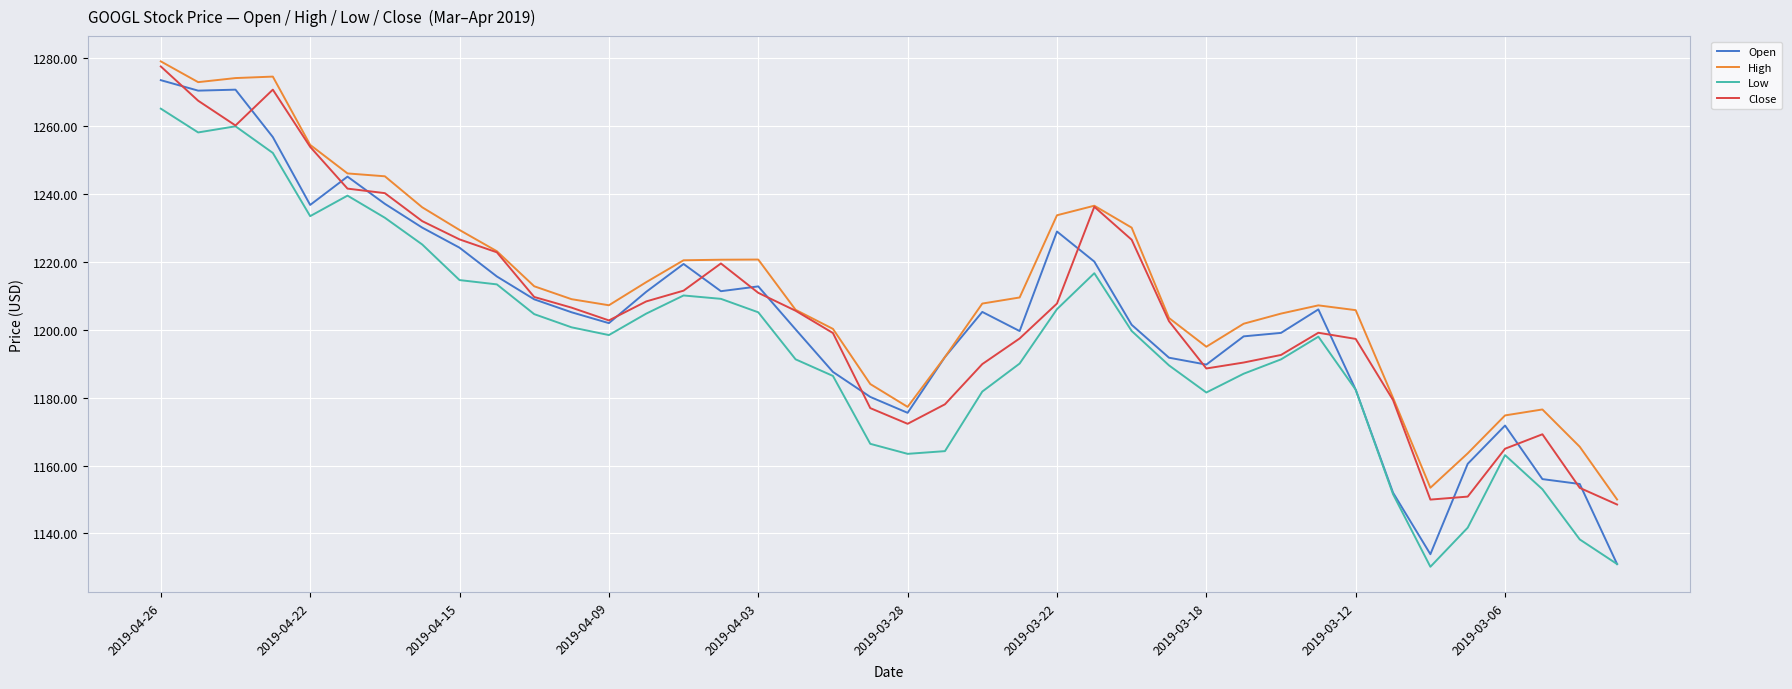

List the series in order of their peak value, lowest first.

Low, Open, Close, High